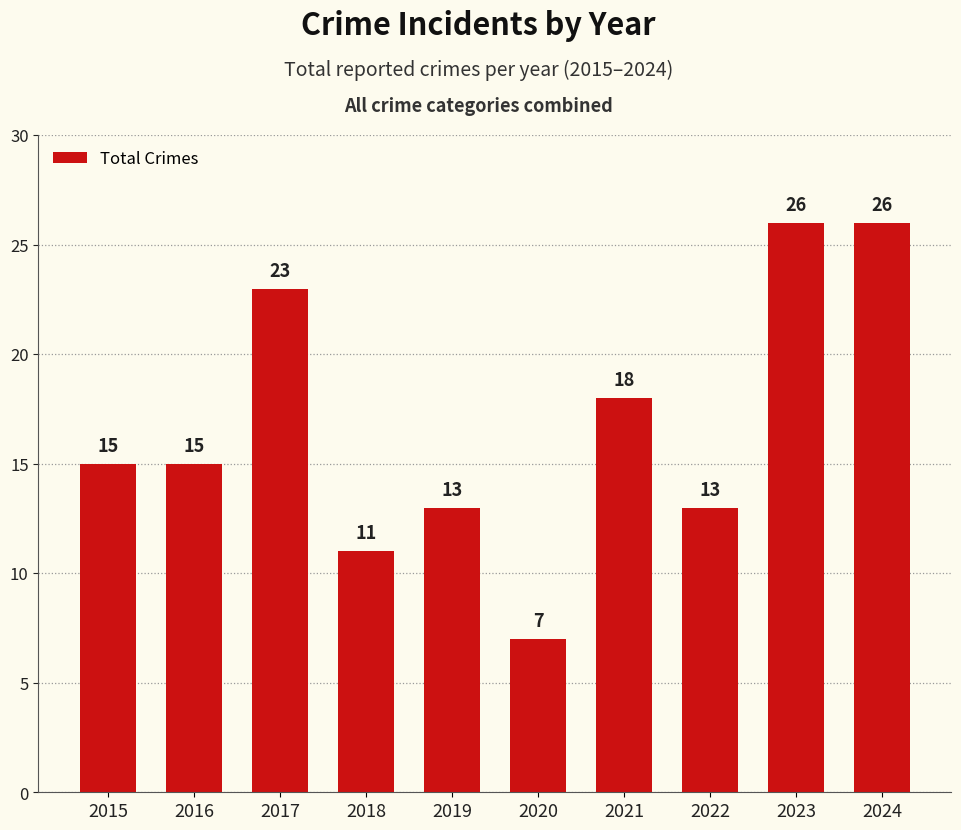

What is the sum of the values at 2024 and 2015?

41